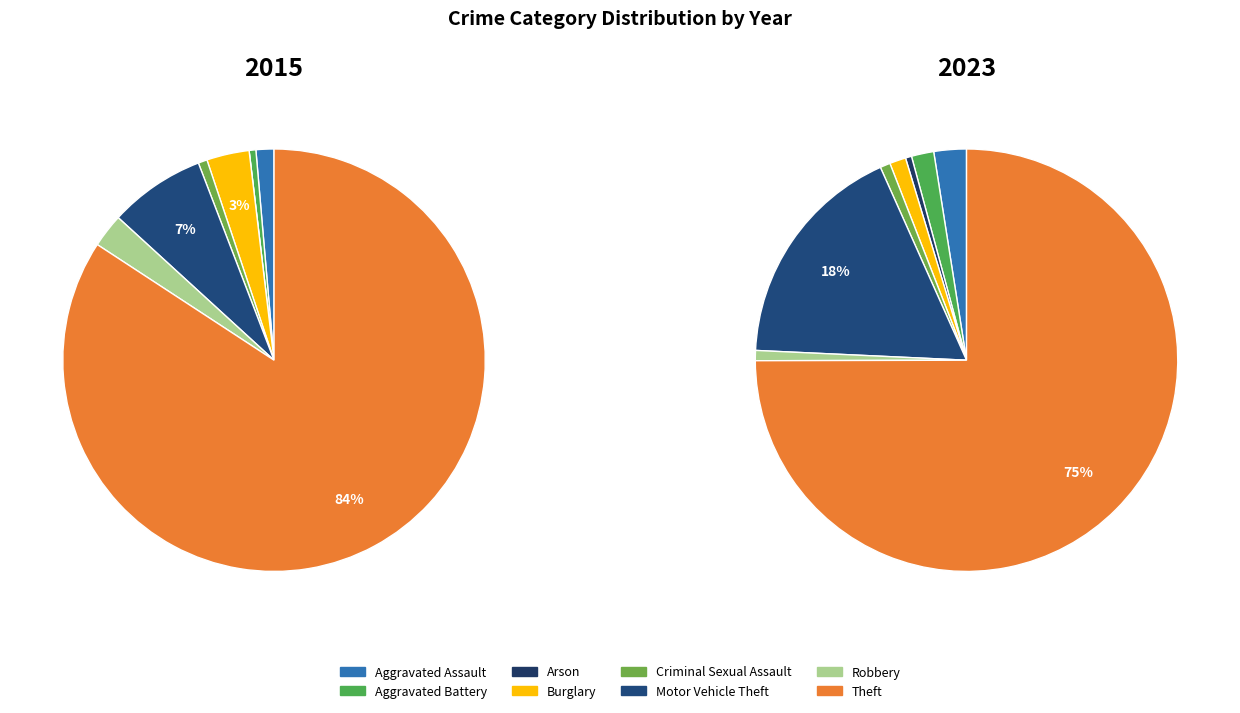

To the nearest percent, what portion does Aggravated Assault represent?

2%